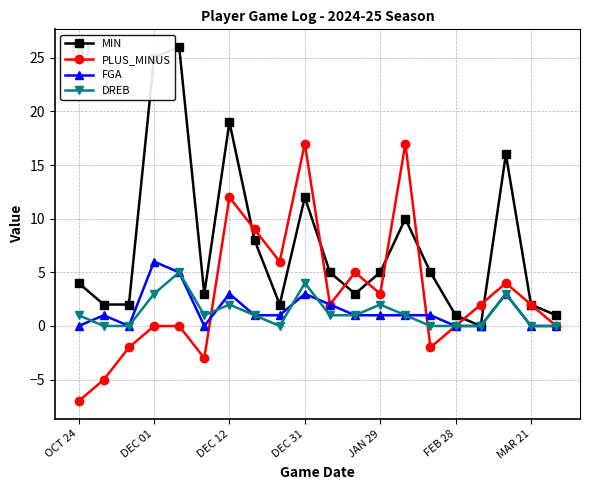

What is the highest value of the FGA series?

6